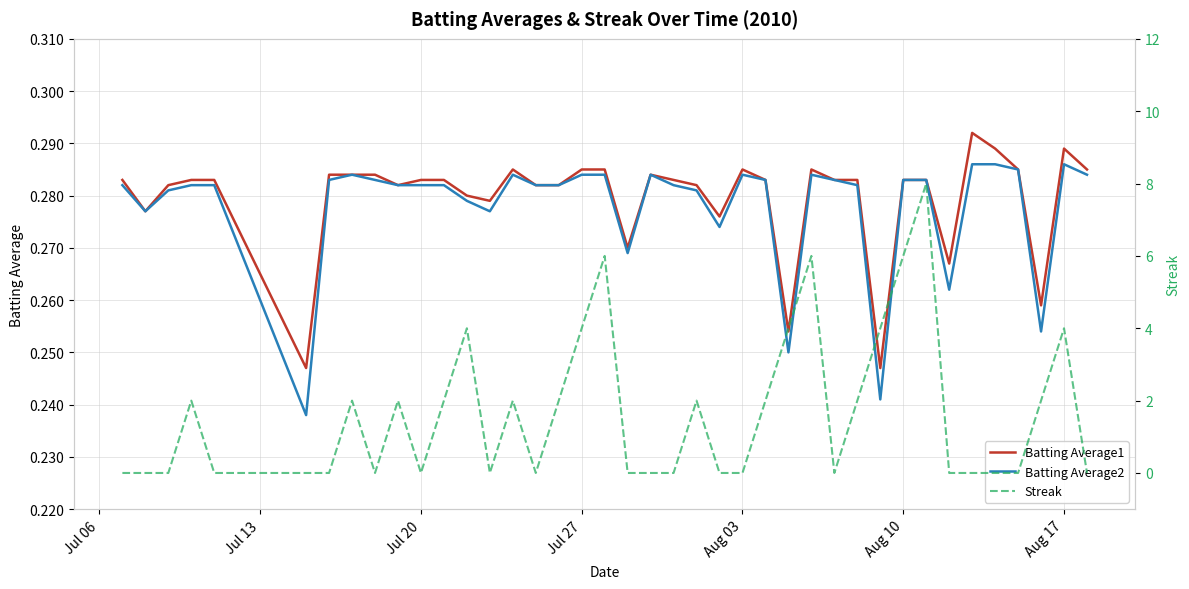

The Batting Average1 series shows 0.1 at Aug 10. True or false?

False